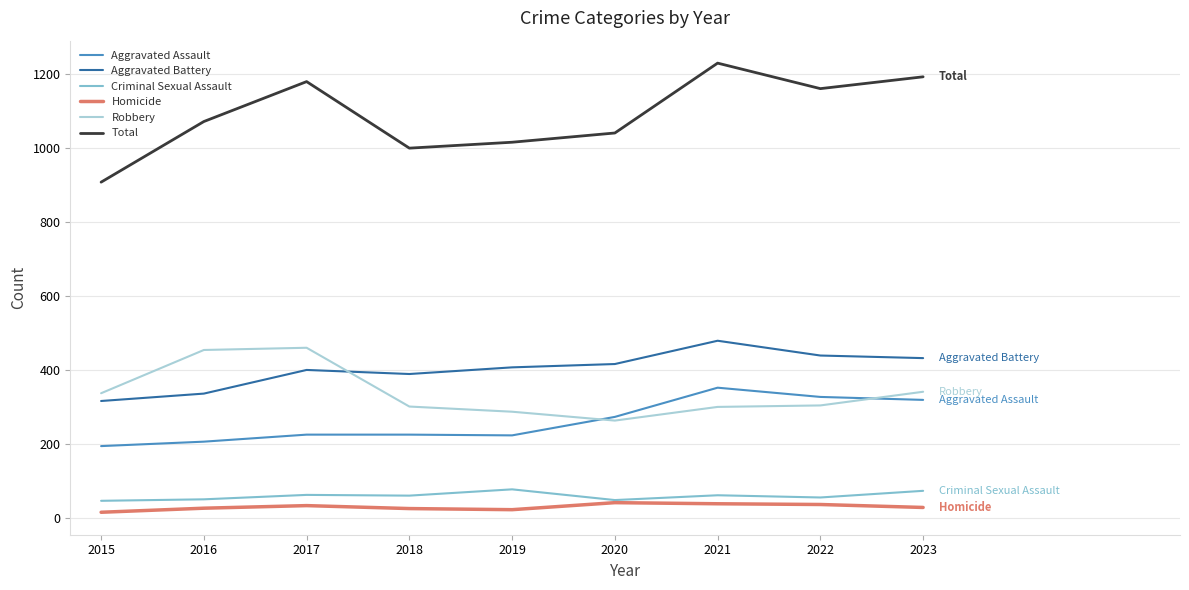

Is the value of Robbery at 2022 greater than the value of Aggravated Battery at 2017?

No